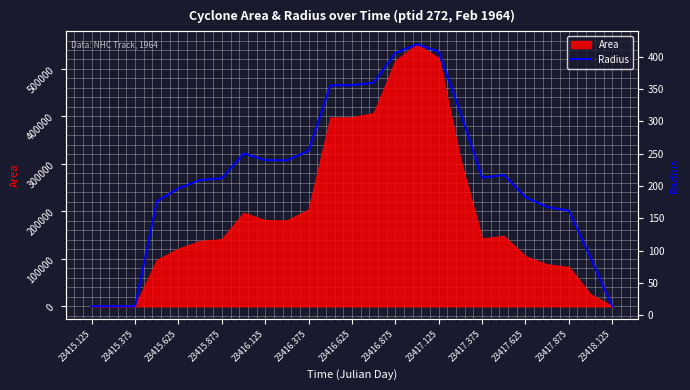

The value of Area at 23415.875 is 78411. True or false?

False